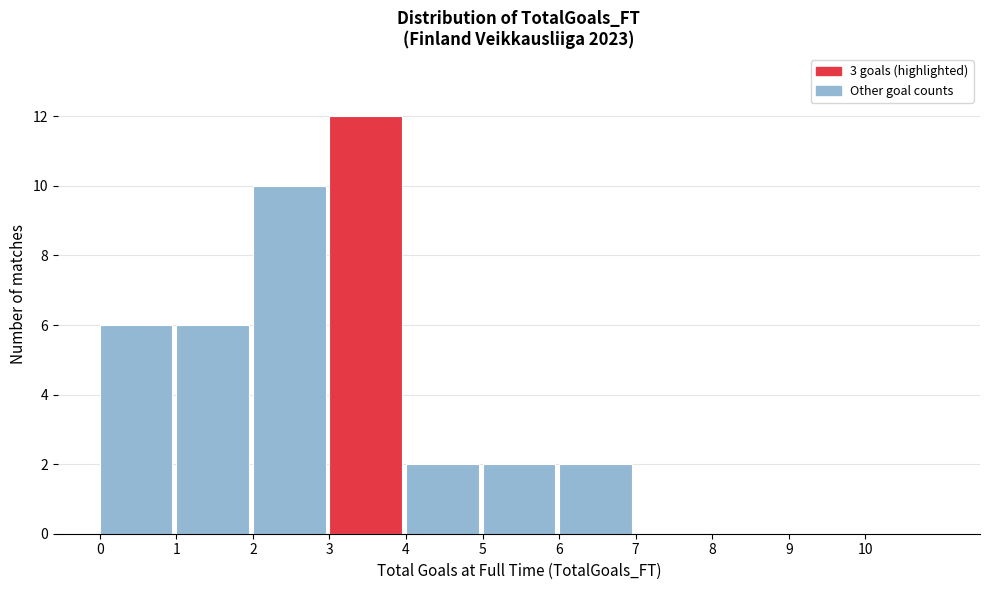

Reading left to right, list every bar in this chart as the range it spans on the x-axis followed by its height. The values are not printed on the chart, so give them approximately, as read against the axis.

0 to 1: 6
1 to 2: 6
2 to 3: 10
3 to 4: 12
4 to 5: 2
5 to 6: 2
6 to 7: 2
7 to 8: 0
8 to 9: 0
9 to 10: 0
10 to 11: 0